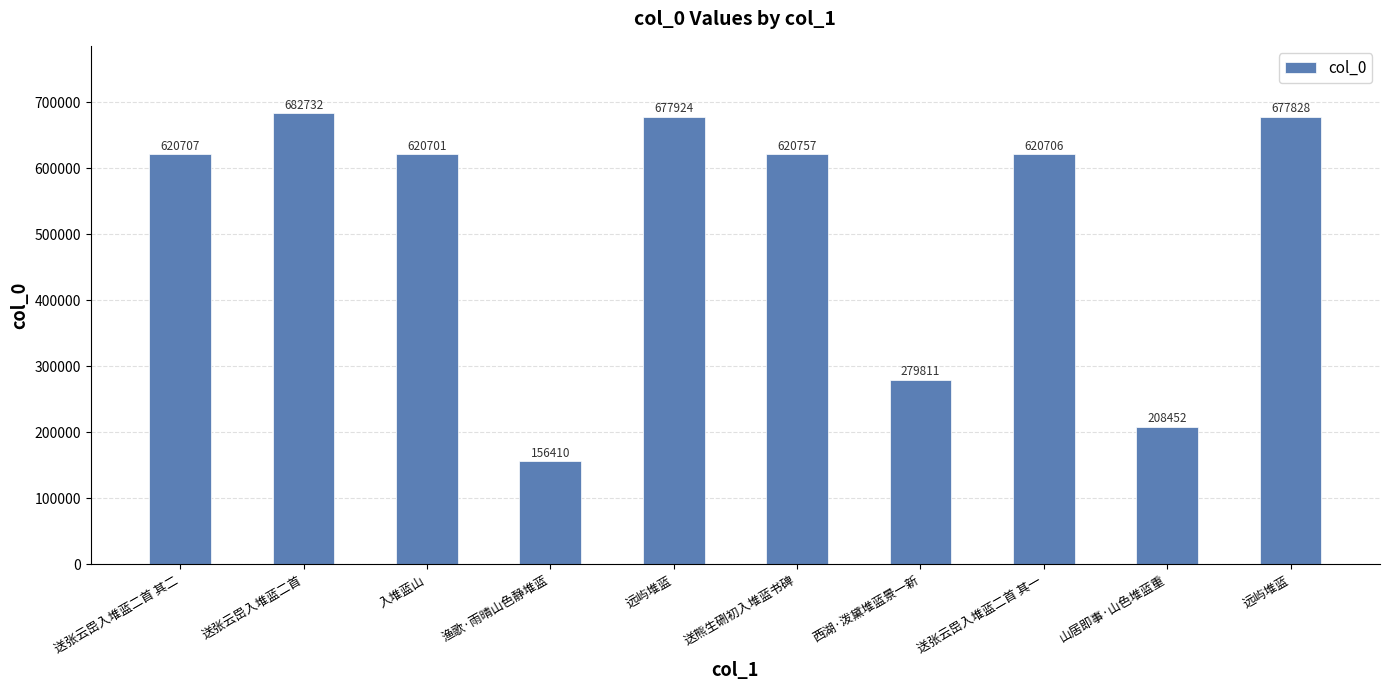

Rank the categories by value from highest to lowest.

送张云岊入堆蓝二首, 远屿堆蓝, 远屿堆蓝, 送熊生硎初入堆蓝书碑, 送张云岊入堆蓝二首 其二, 送张云岊入堆蓝二首 其一, 入堆蓝山, 西湖·泼黛堆蓝景一新, 山居即事·山色堆蓝重, 渔歌·雨晴山色静堆蓝